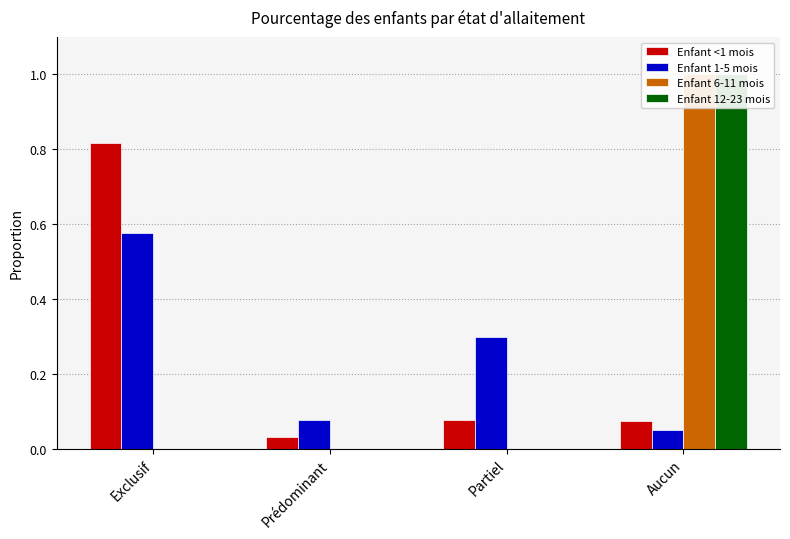

Is the value of Enfant 6-11 mois at Partiel greater than the value of Enfant <1 mois at Aucun?

No